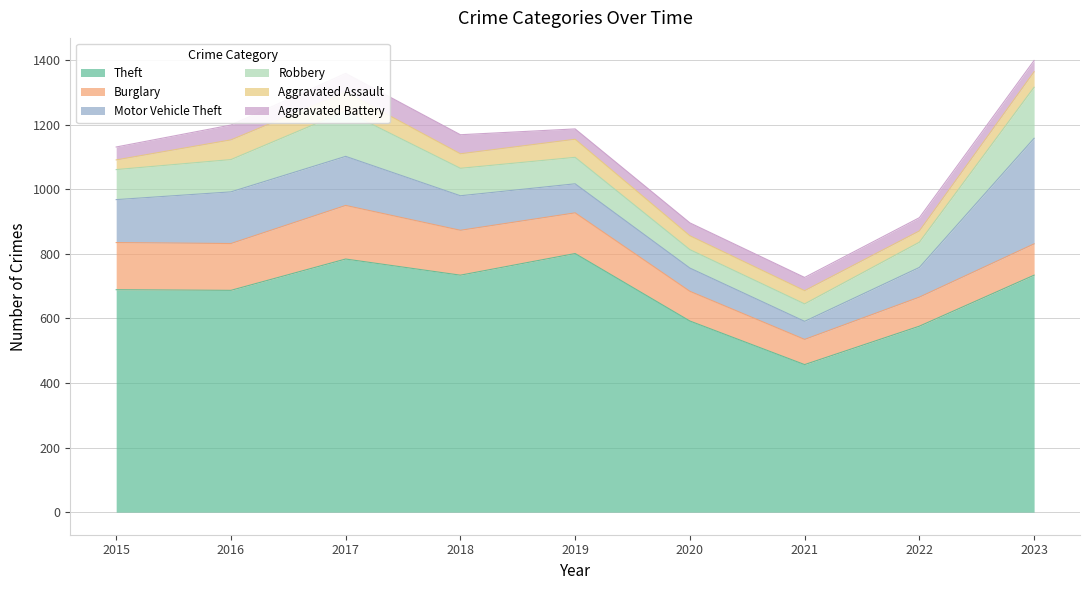

True or false: Burglary and Aggravated Assault intersect in this chart.

False